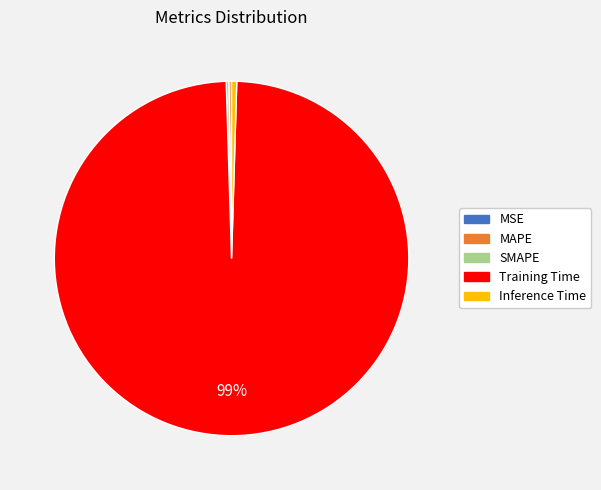

To the nearest percent, what is the average slice percentage?

20%